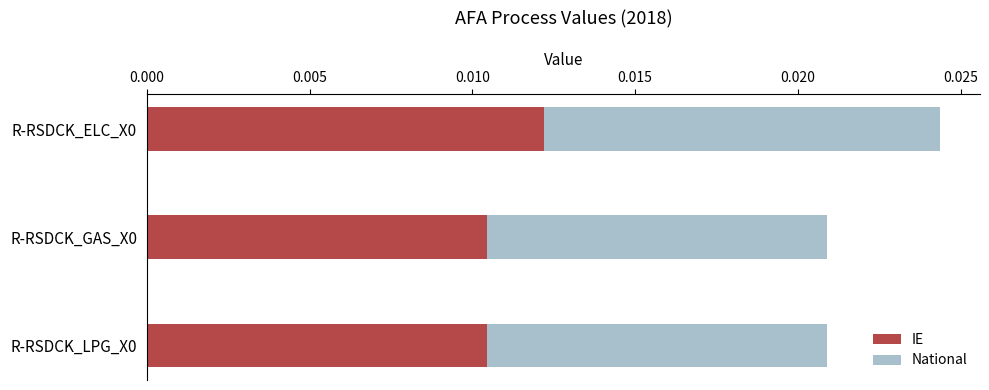

What are all the series names shown in the legend?

IE, National